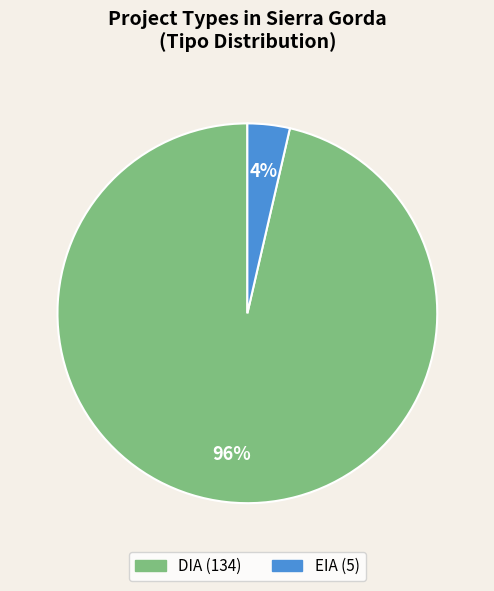

To the nearest percent, what portion does DIA represent?

96%